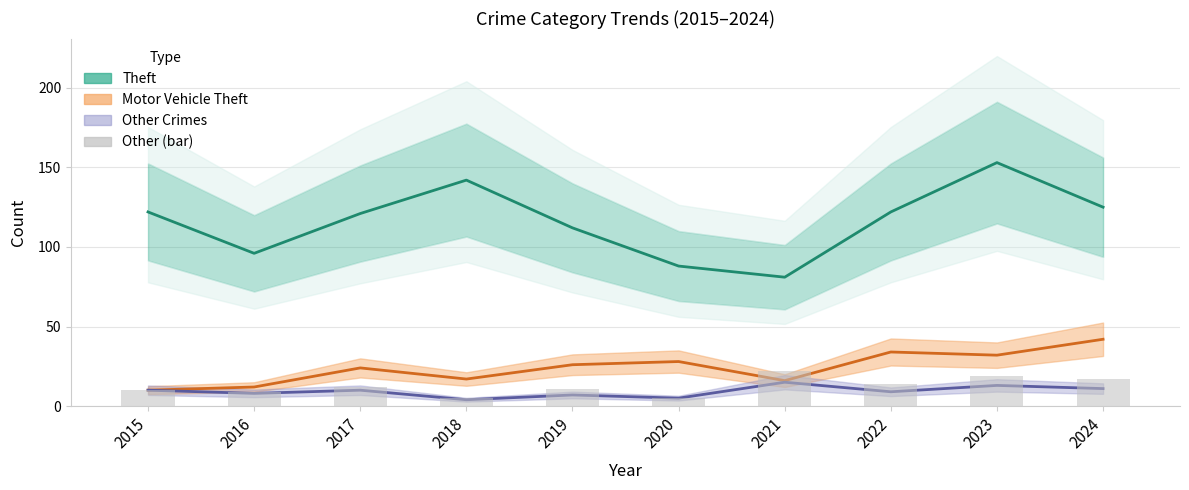

What is the value of the Theft bar at the 9th from the left?

153